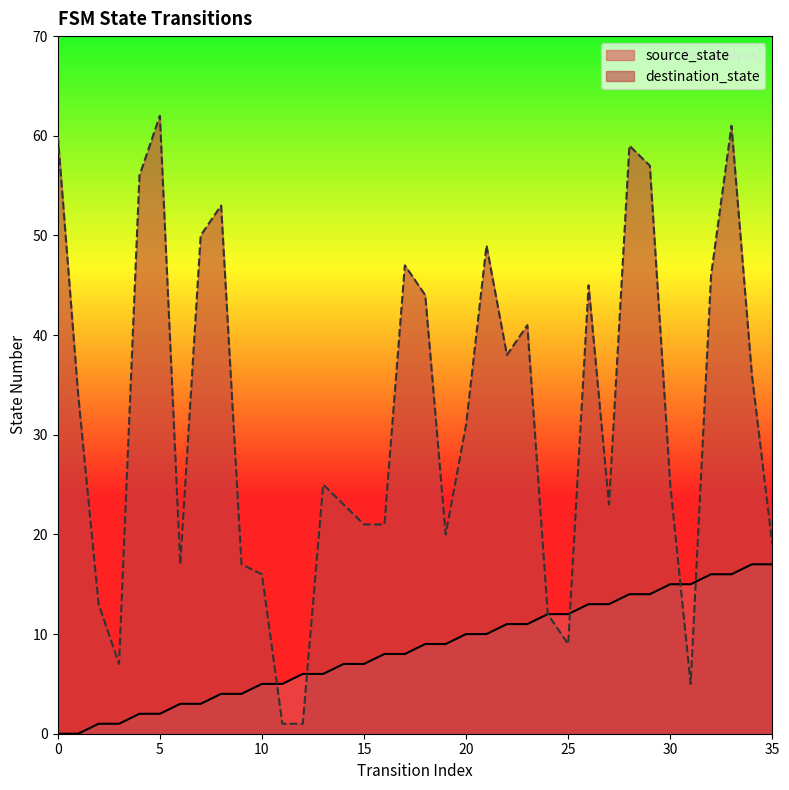

What is the difference between the maximum and minimum values in the source_state series?

17